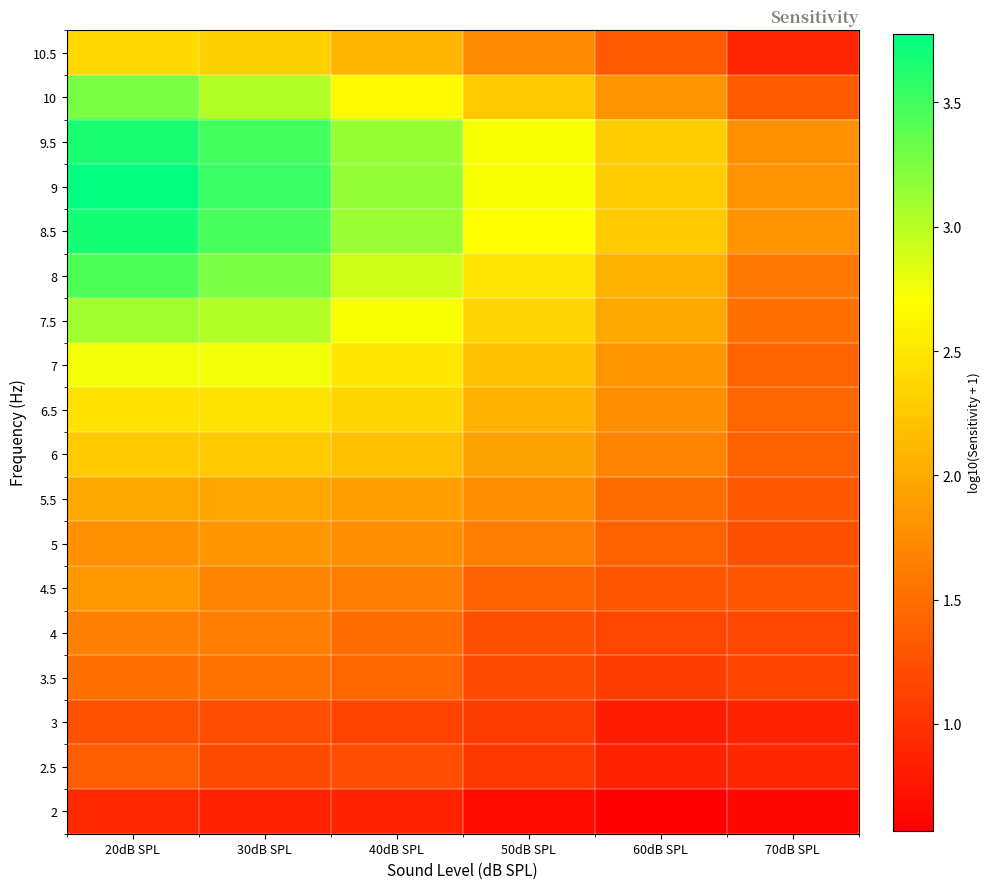

What is the difference between the highest and lowest values at 60dB SPL?

1.7